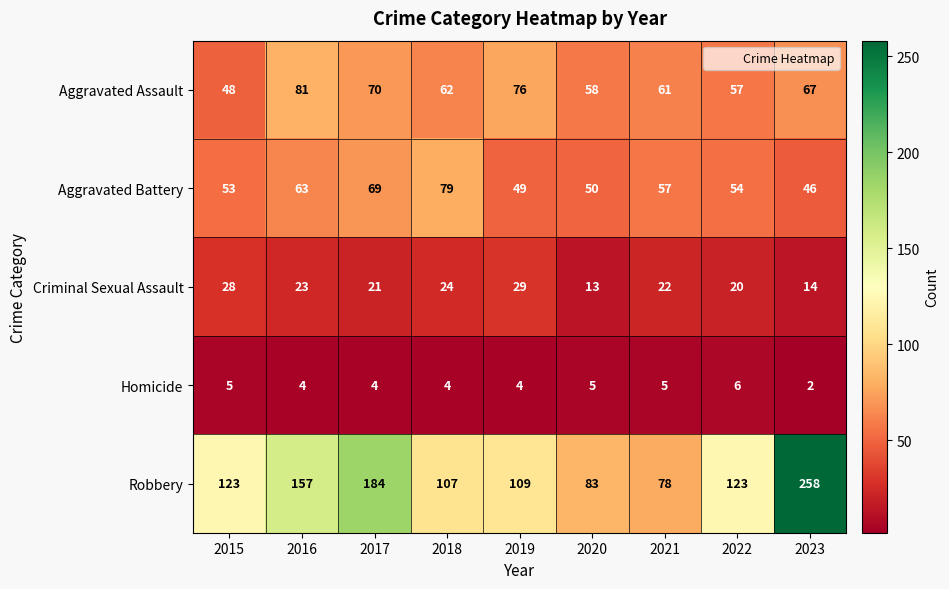

True or false: Criminal Sexual Assault has a value of 22 at 2021.

True